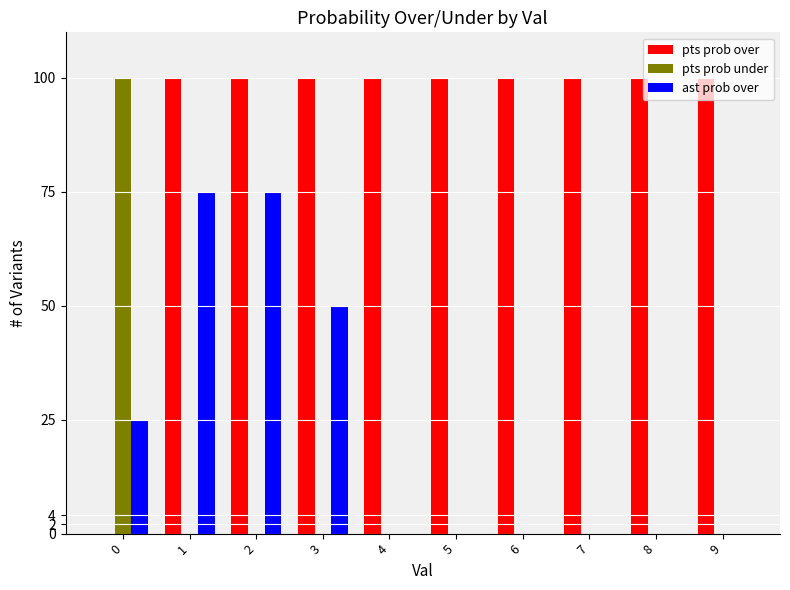

What is the total value across all series at 5?

100